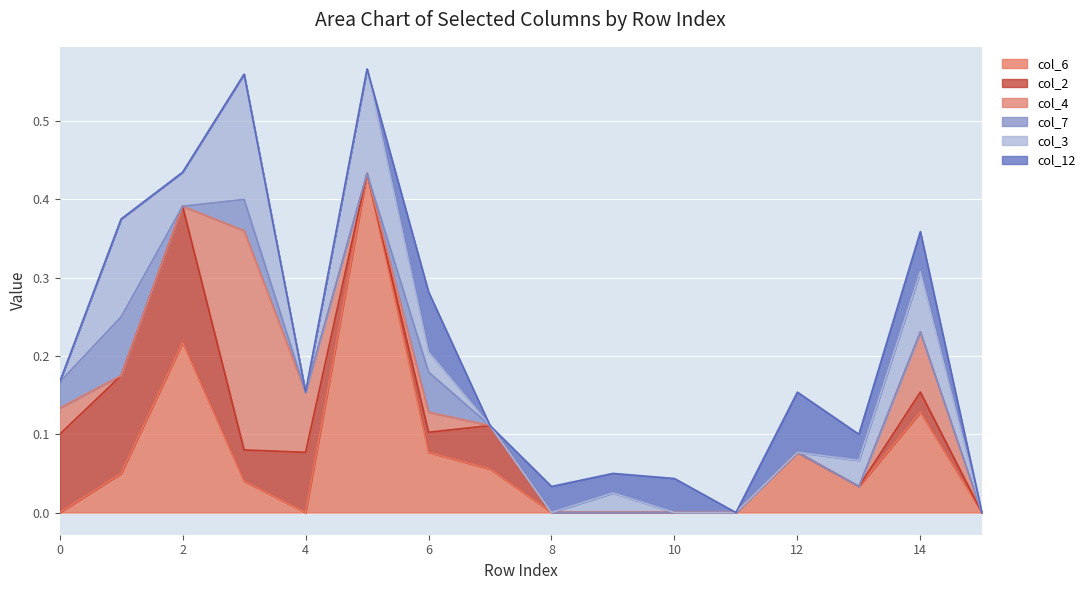

How many values in the col_3 series exceed 0?

8